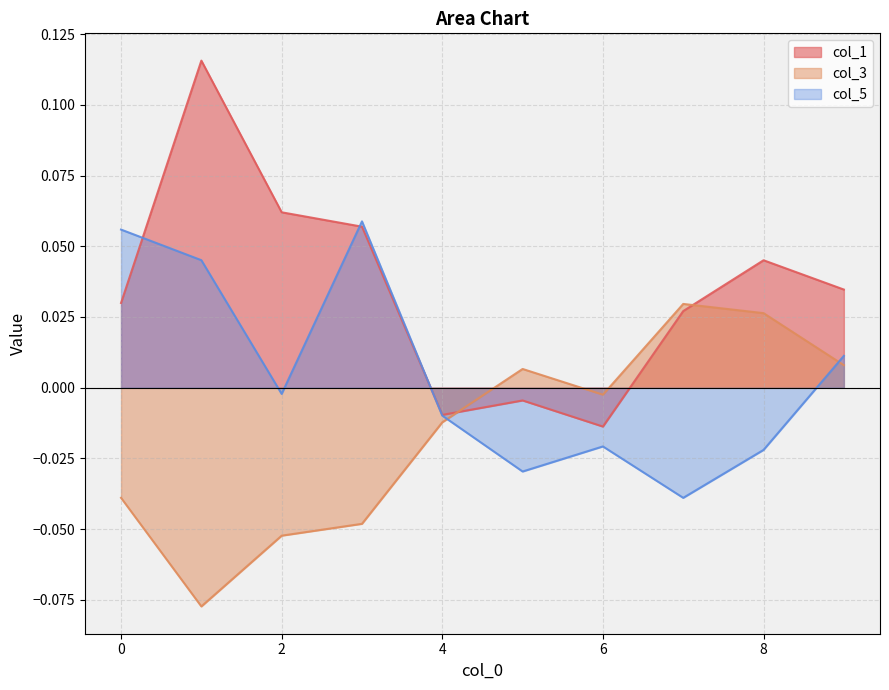

After their last crossing, which series has the higher values: col_3 or col_5?

col_5